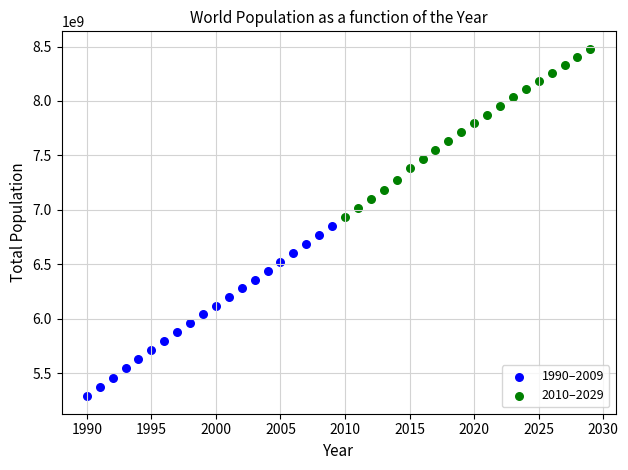

What are all the series names shown in the legend?

1990–2009, 2010–2029